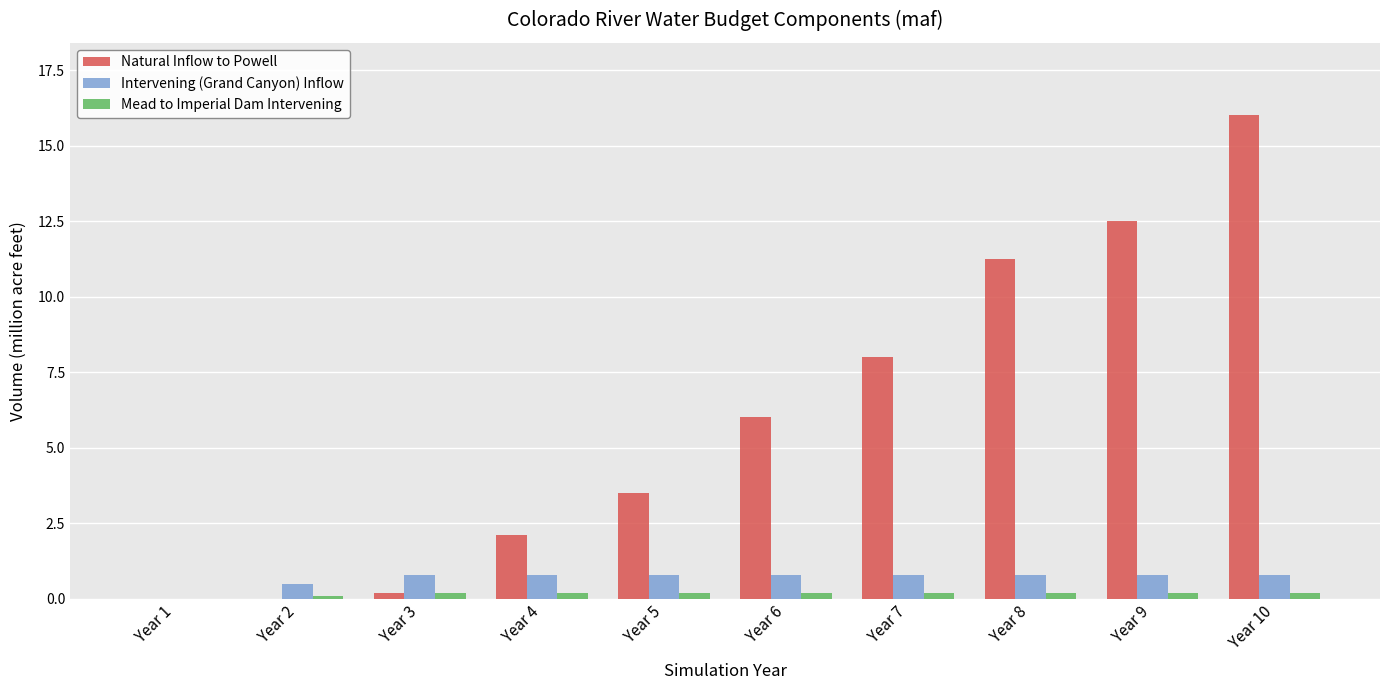

Which series has the widest spread of values?

Natural Inflow to Powell